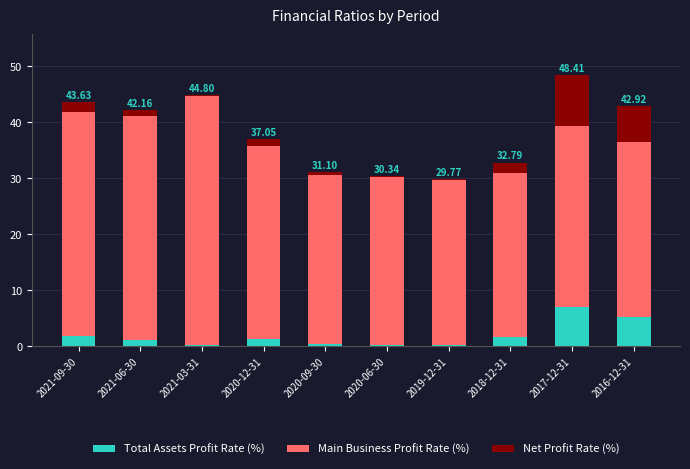

What is the total value across all series at 2020-12-31?

37.1